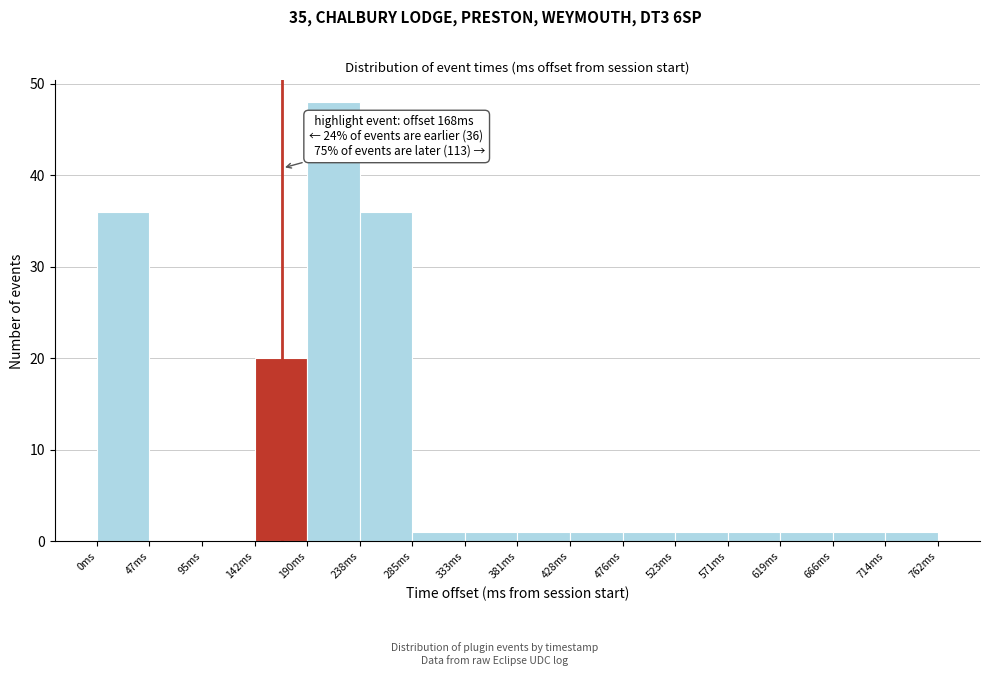

Over which range of the x-axis is the bar tallest?

190 to 240